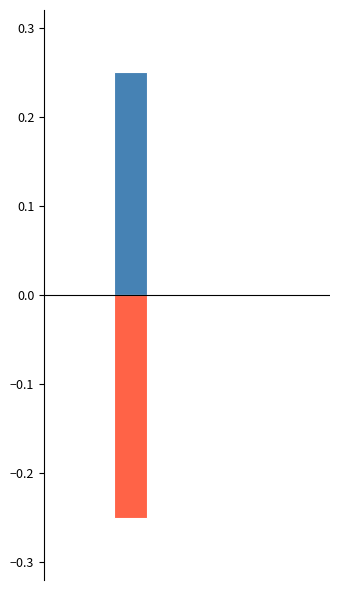

How many distinct data groups are displayed?

2